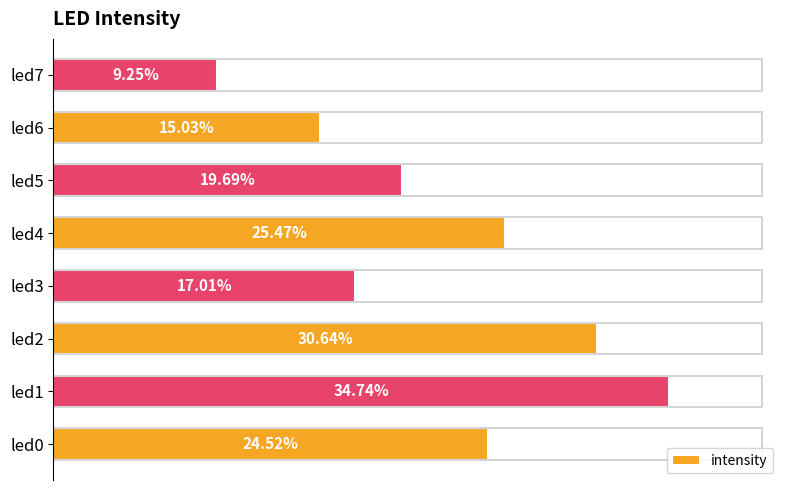

Are the bars horizontal?

Yes